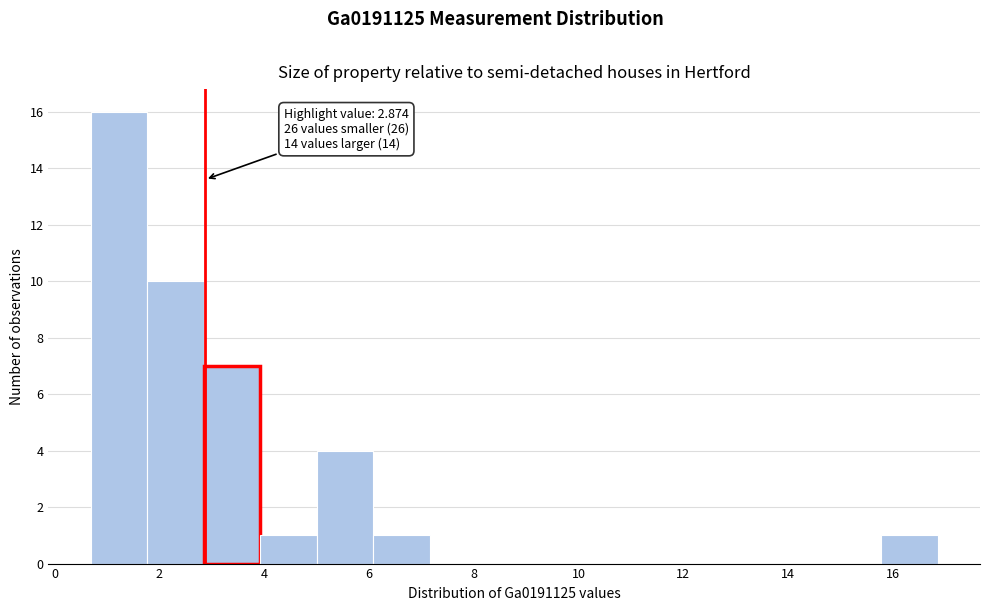

Which range on the x-axis has the tallest bar?

0.6 to 1.8